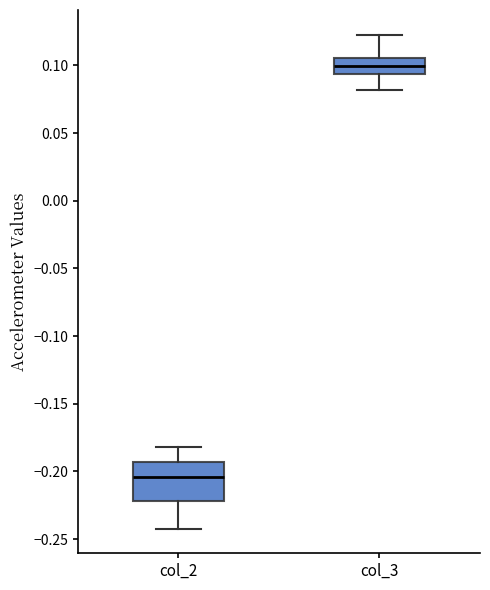

Reading left to right, read every box against the y-axis: the position of its median line, the range the box covers, and the ends of its whiskers. The values are not printed on the chart, so give them approximately, as read against the axis.

col_2: median -0.205, box -0.220 to -0.195, whiskers -0.240 to -0.180
col_3: median 0.100, box 0.095 to 0.105, whiskers 0.080 to 0.125